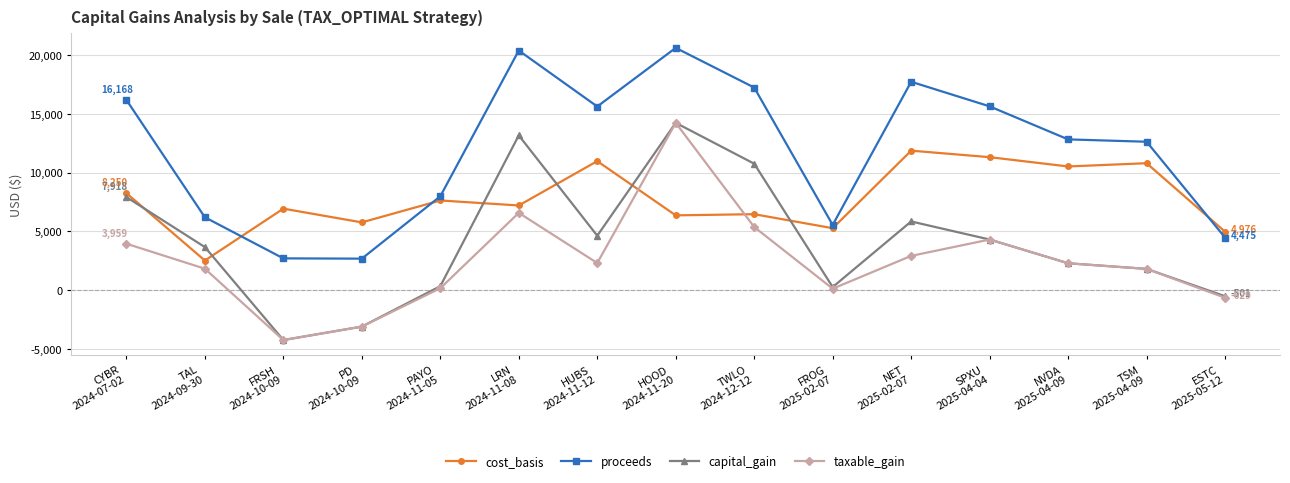

In capital_gain, how many points are higher than both neighbors (excluding endpoints)?

3